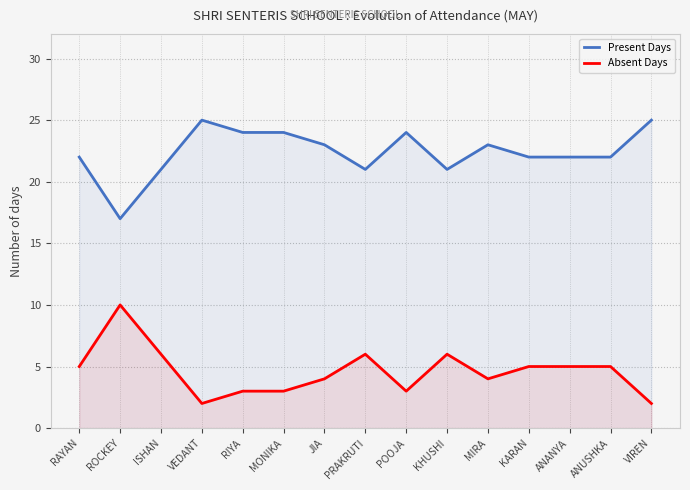

List the labels in order of Absent Days value, largest first.

ROCKEY, ISHAN, PRAKRUTI, KHUSHI, RAYAN, KARAN, ANANYA, ANUSHKA, JIA, MIRA, RIYA, MONIKA, POOJA, VEDANT, VIREN